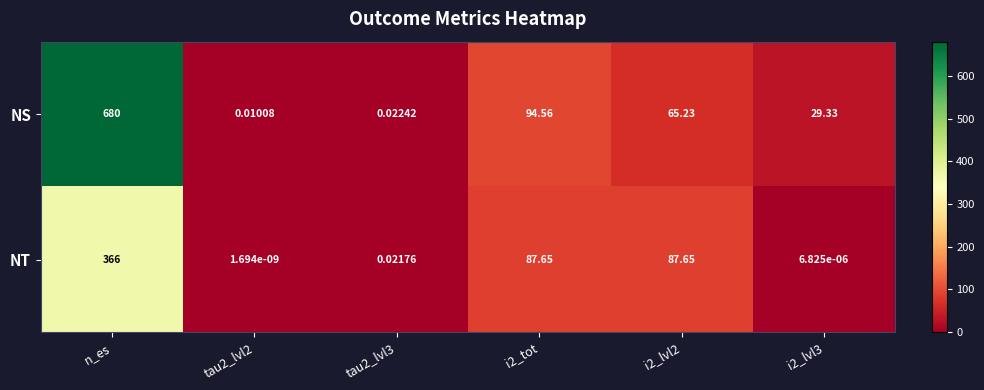

At which category is the sum across all series the highest?

n_es